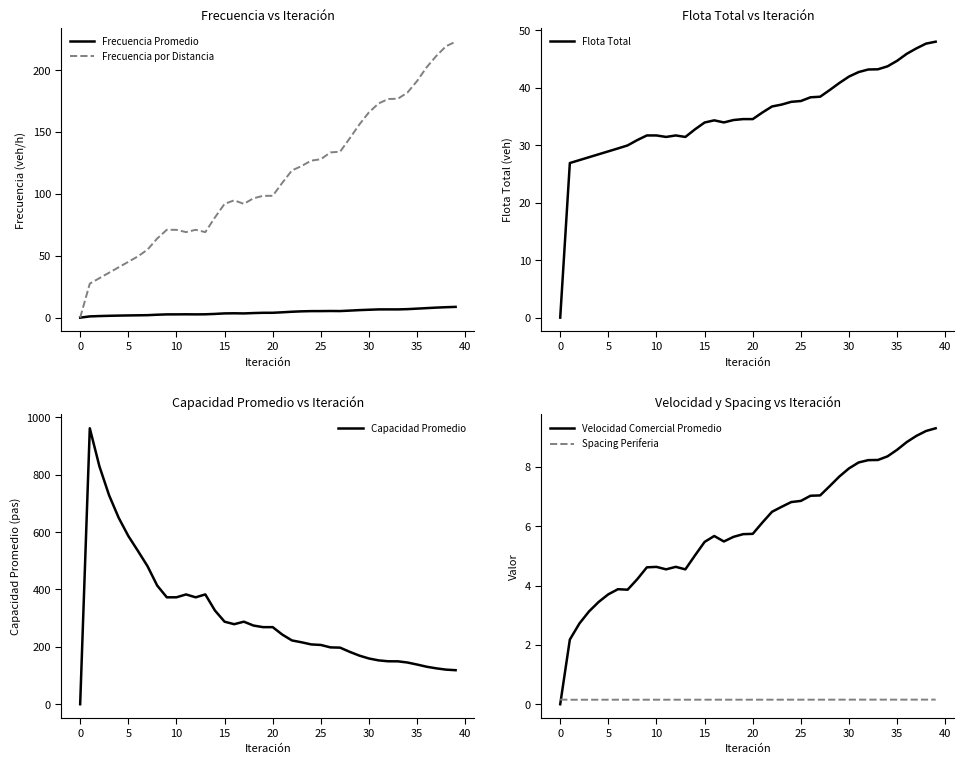

How many lines are shown in the chart?

6